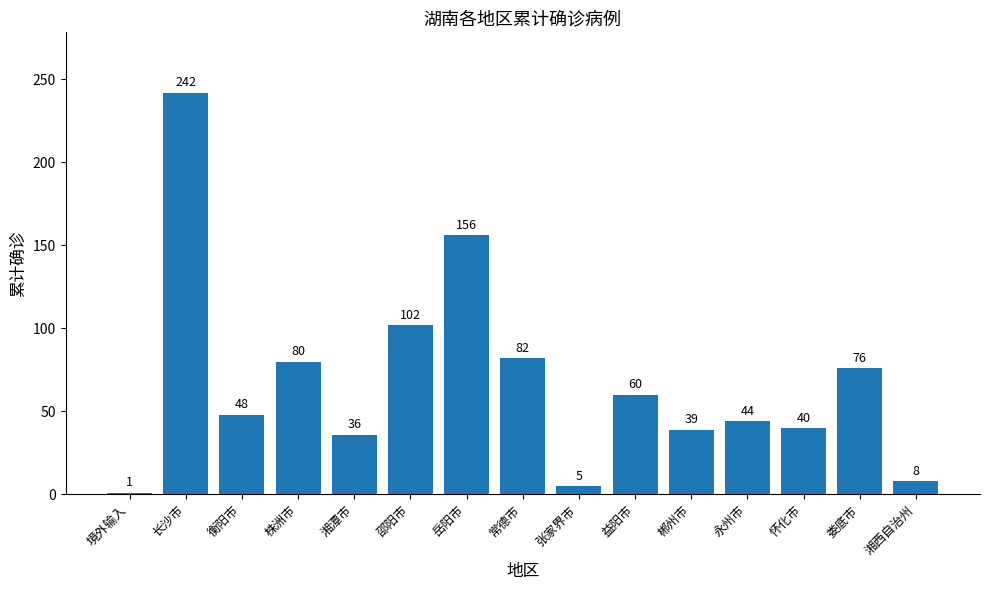

At which label does the data first exceed 48?

长沙市